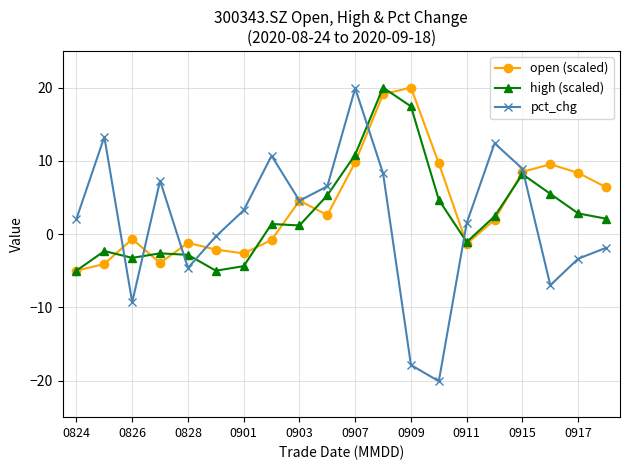

What is the lowest value of the high (scaled) series?

-5.0